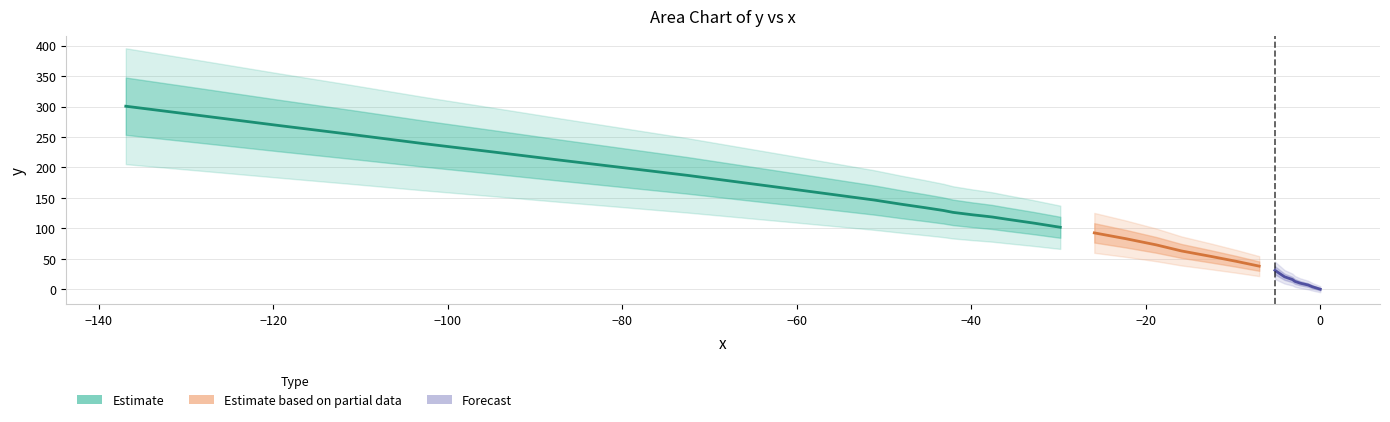

How many categories are shown in the chart?

40